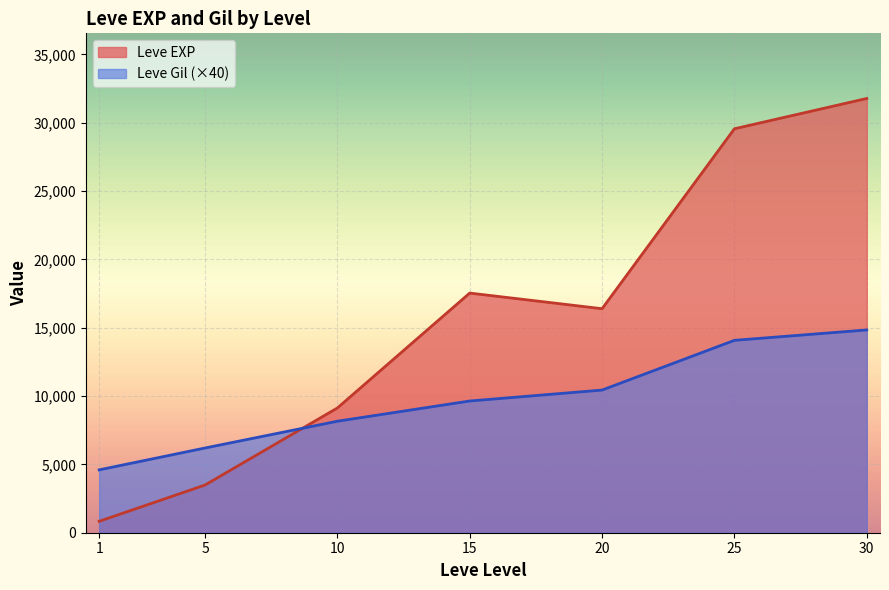

Between 1 and 30, which series saw the biggest shift?

Leve EXP